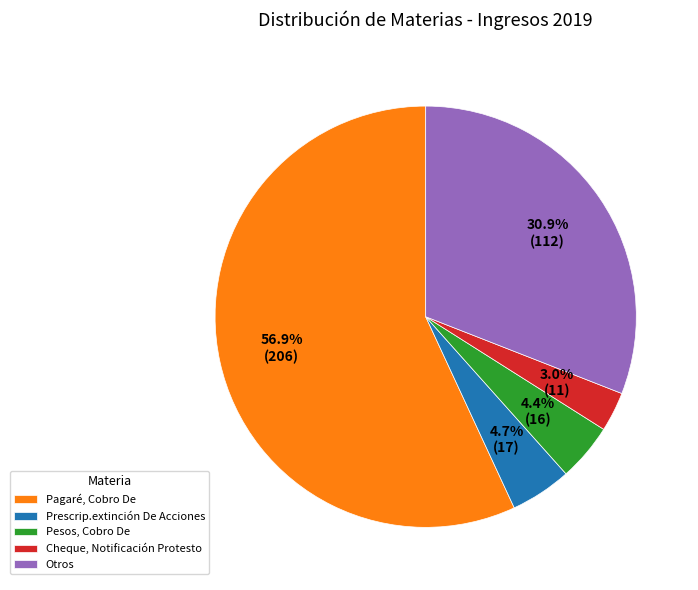

Does Pagaré, Cobro De account for over 50% of the chart?

Yes